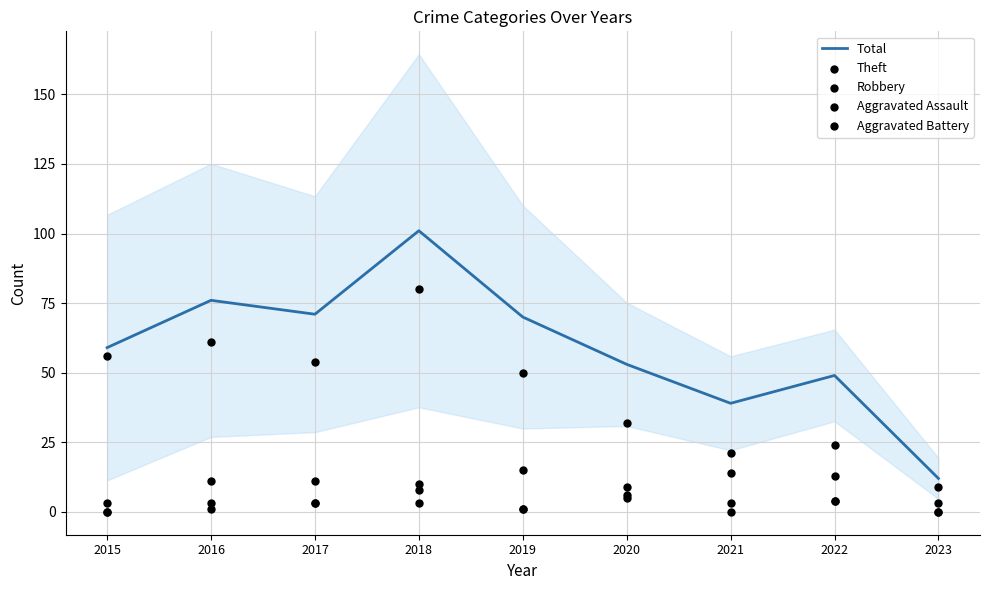

What are all the series names shown in the legend?

Total, Theft, Robbery, Aggravated Assault, Aggravated Battery